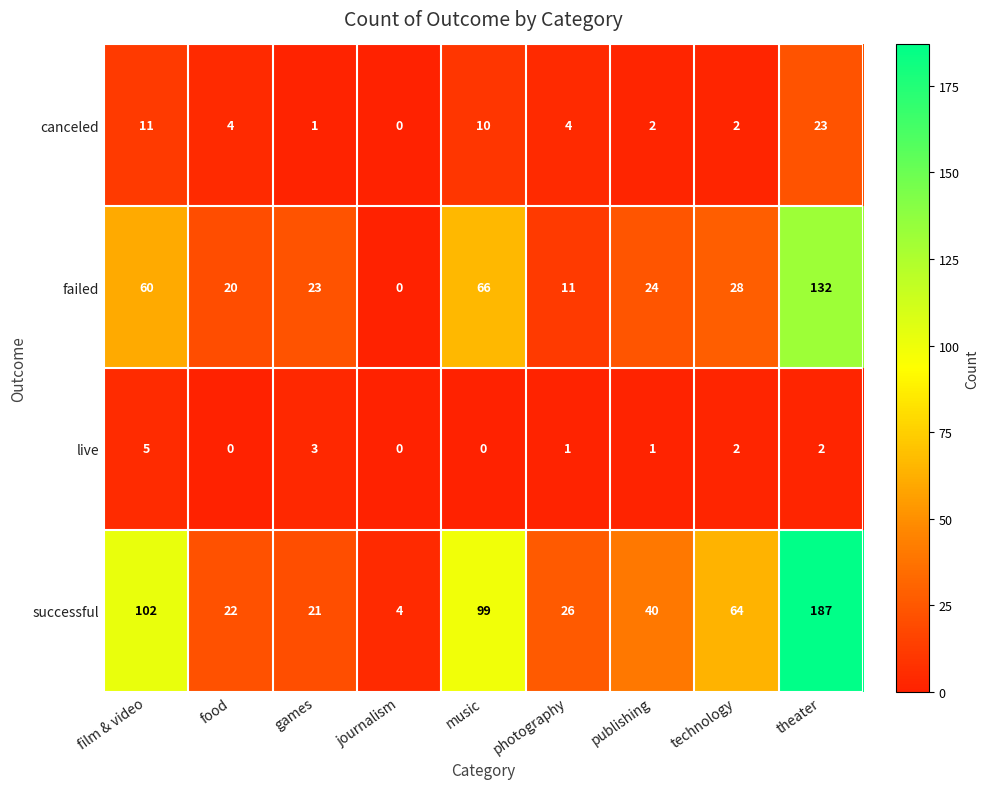

The live series shows 2 at theater. True or false?

True